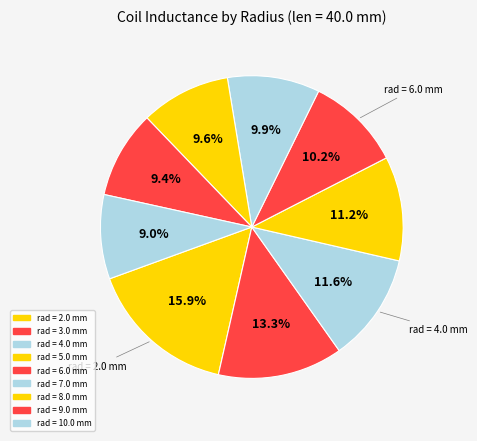

Between rad = 4.0 mm and rad = 7.0 mm, which is larger?

rad = 4.0 mm